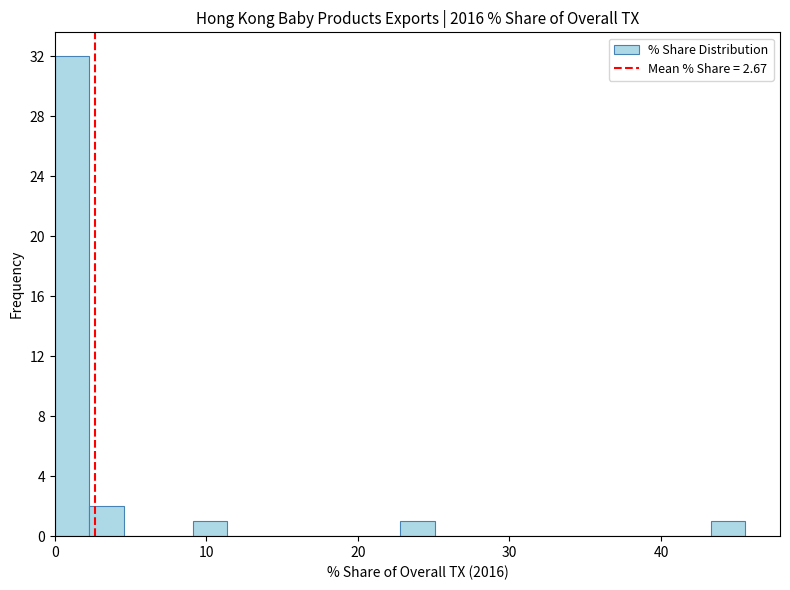

Around what value on the x-axis is the tallest bar? Give the approximate position of its centre, as read against the axis.

1